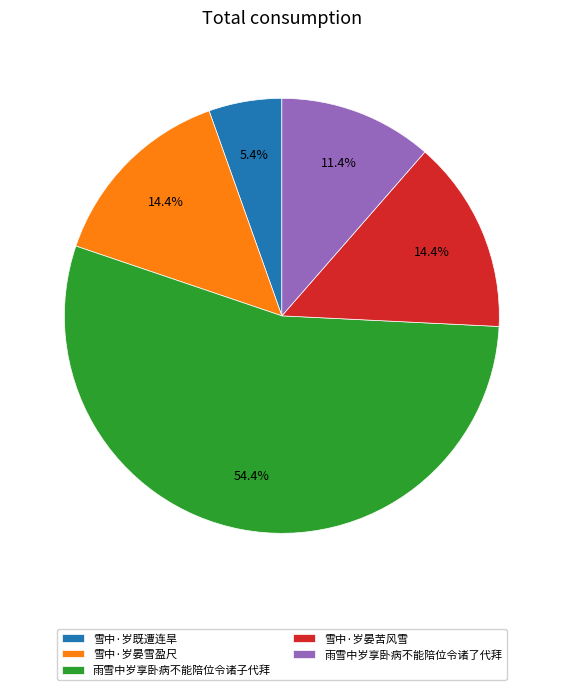

How many slices are in this pie chart?

5